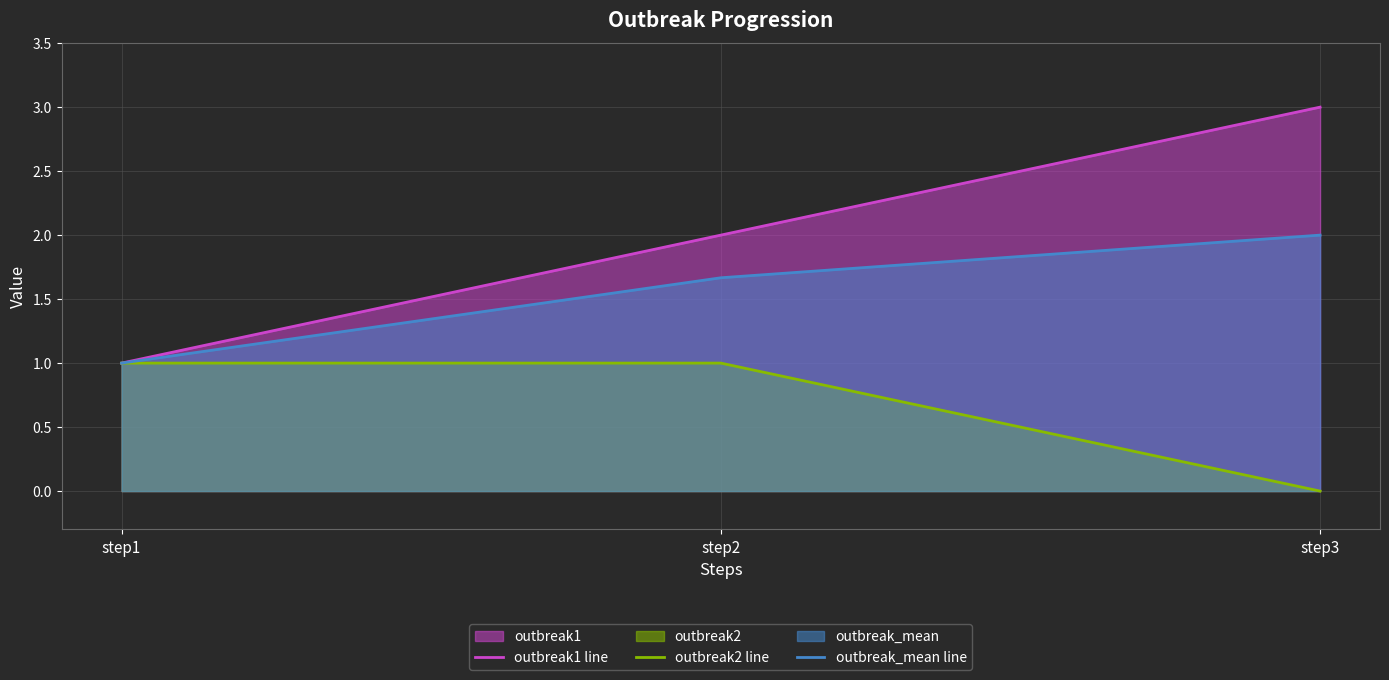

What is the highest value of the outbreak_mean line series?

2.0